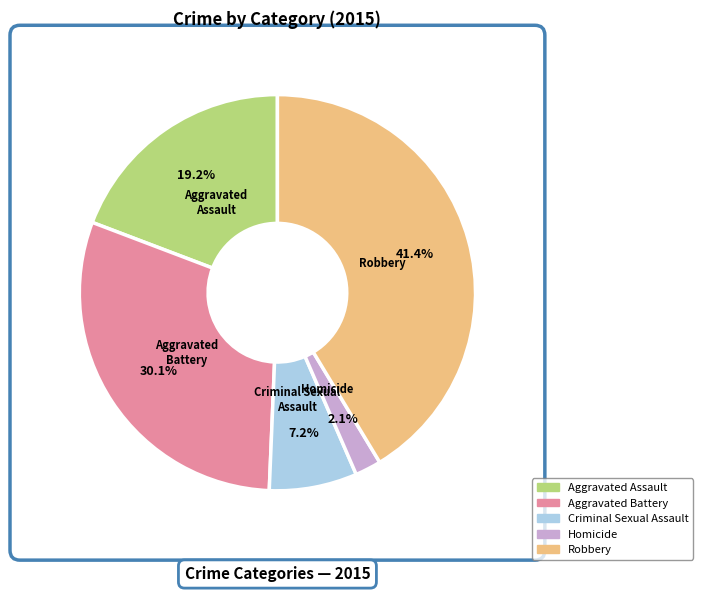

True or false: Criminal Sexual Assault accounts for 16% of the total.

False